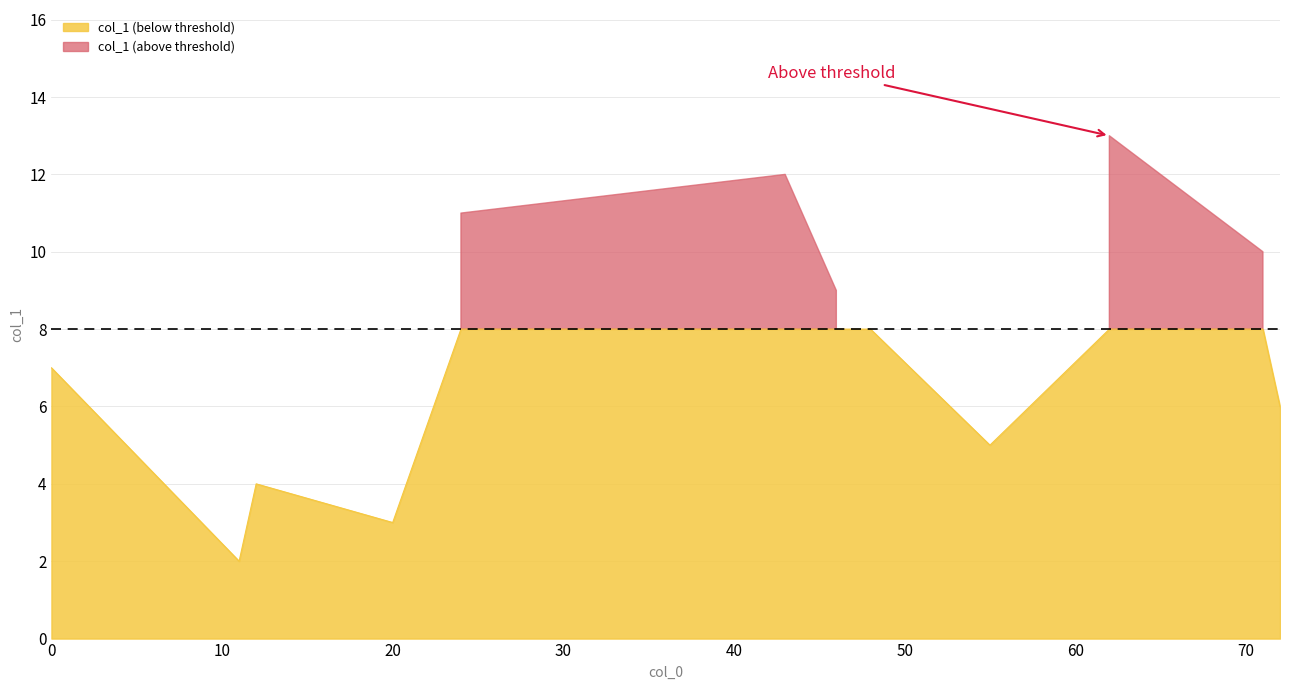

Reading left to right, what are all the values shown in this chart?

0=7	72=6	55=5	12=4	48=8	71=10	46=9	20=3	11=2	24=11	62=13	43=12